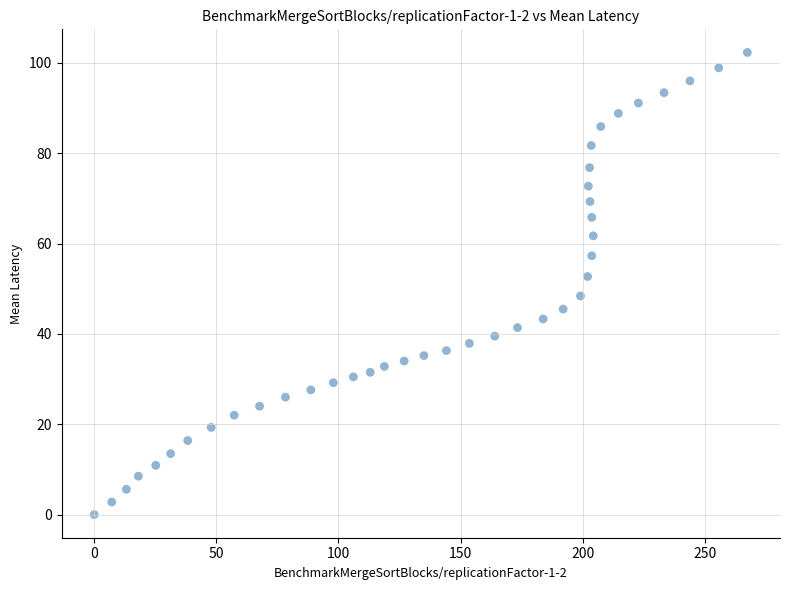

What is the range of X values (max minus min)?

267.4